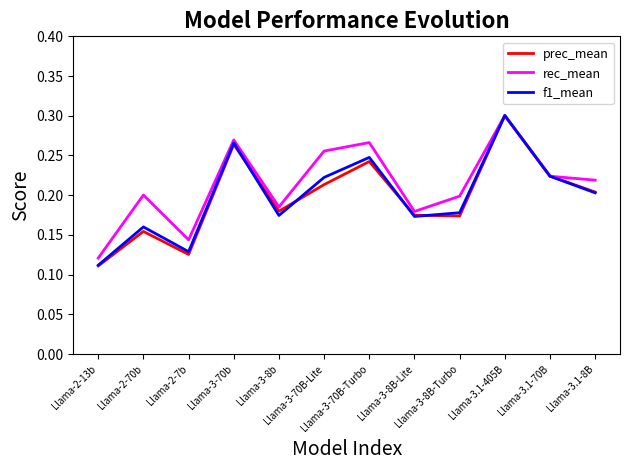

At how many categories does at least one series exceed 0?

12